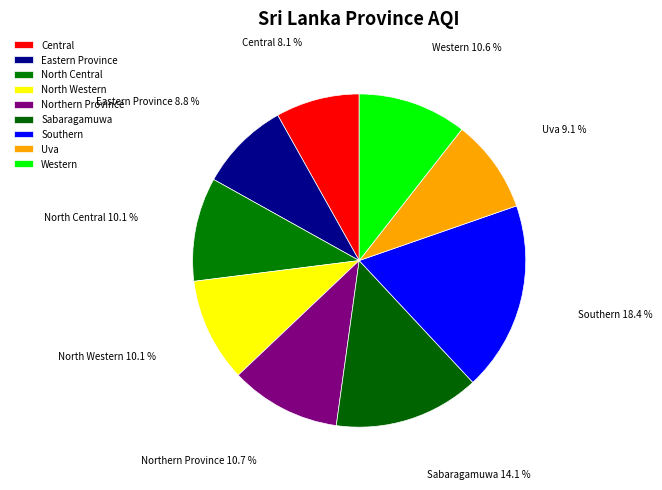

What percentage is the Northern Province slice, to the nearest percent?

11%